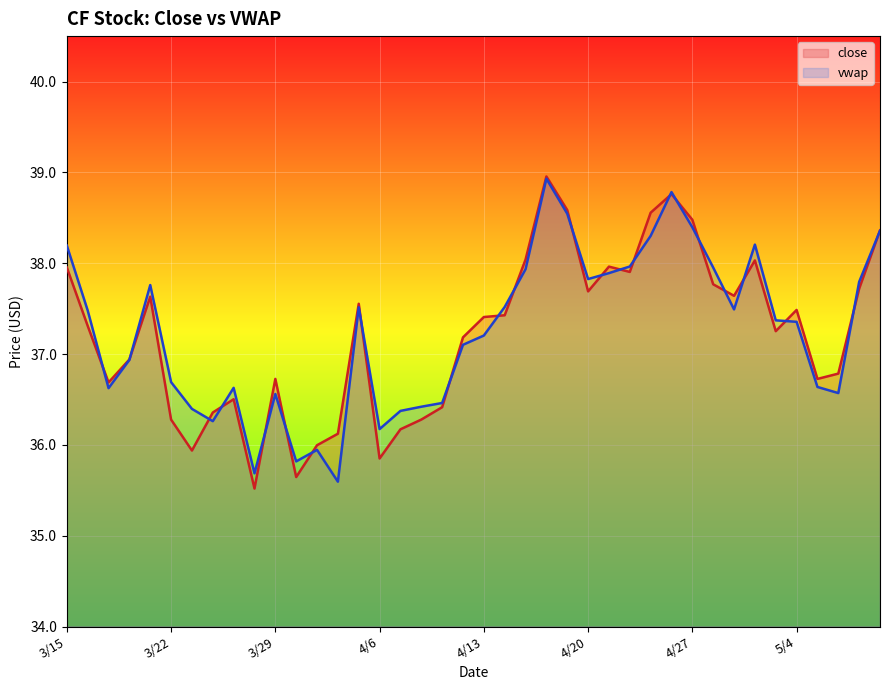

At 5/9, list the series in order from smallest to largest.

close, vwap